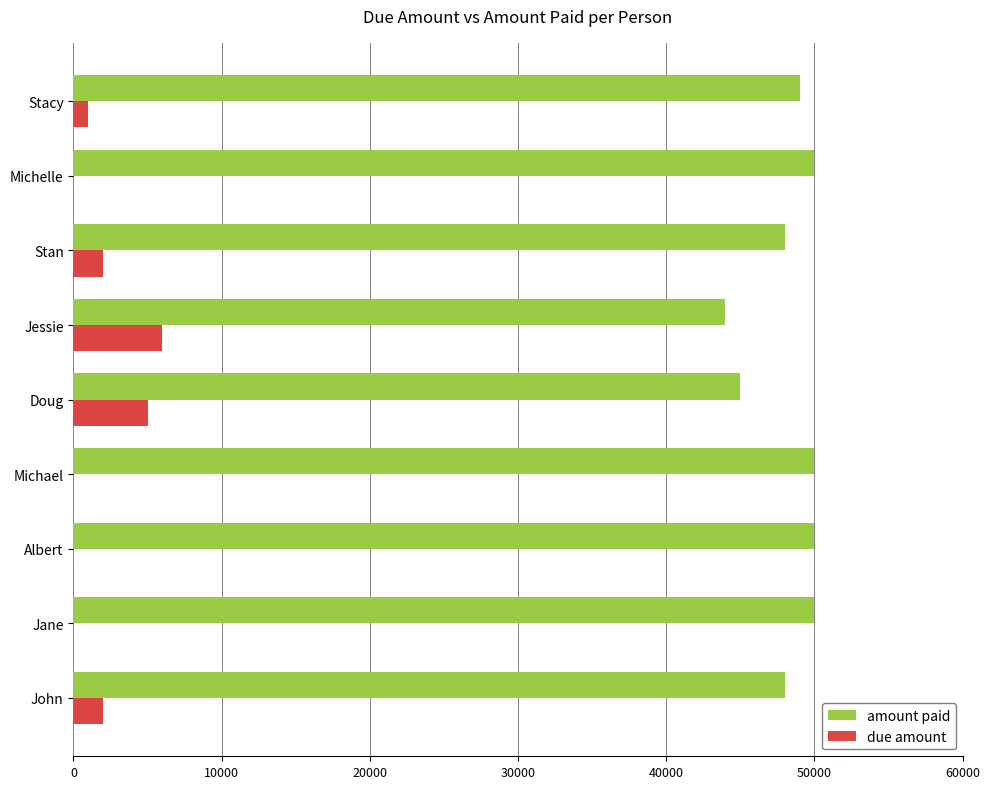

How many due amount values are between 0 and 2000?

7